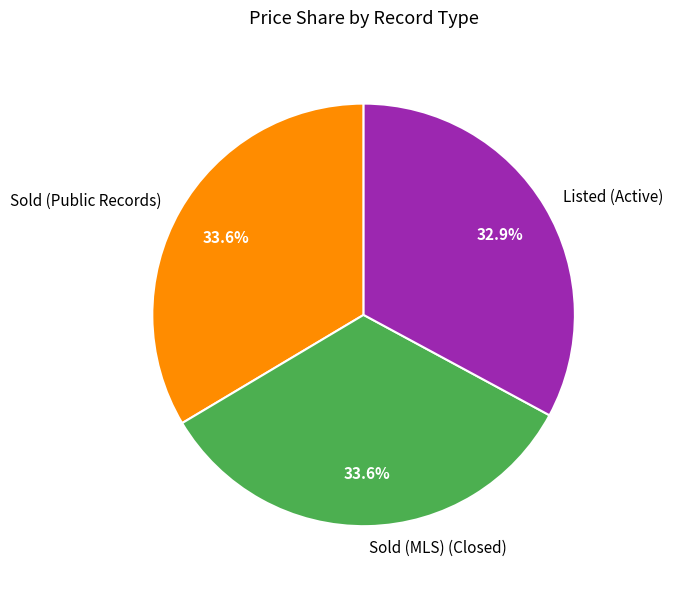

Is the sum of Sold (Public Records) and Sold (MLS) (Closed) greater than half?

Yes